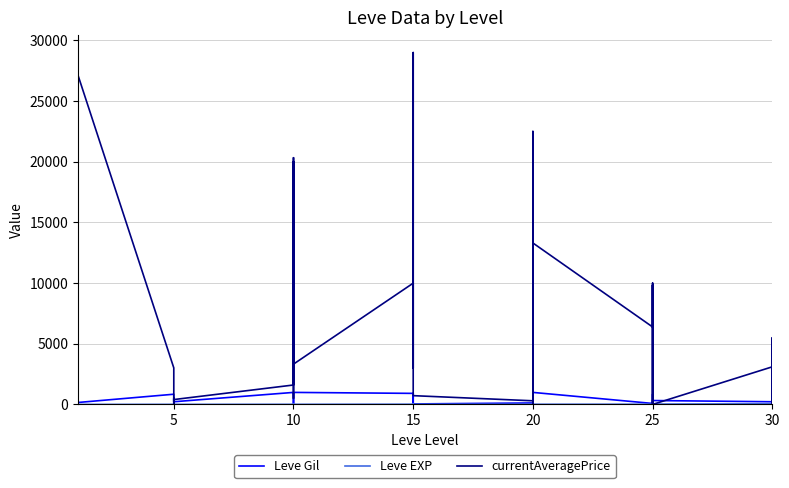

Reading left to right, extract all data points from this chart.

Leve Gil: 113	160	160	112	690	160	840	220	220	220	460	220	990	880	90	880	990	990	910	910	40	910	910	40	120	960	990	600	960	990	80	150	830	390	10	320	220	530	730	240
Leve EXP: 630	1	1	630	1	1	6	5	5	5	8	5	9	6	13	6	9	9	18	18	13	18	18	13	17	12	14	21	12	14	16	69	21	36	58	28	52	67	26	36
currentAveragePrice: 900	2494	5071	91	2226	27125	3011	2680	0	0	500	400	1600	20000	933	500	20333	3321	9995	8298	3000	29000	29000	722	299	0	22500	0	1881	13306	6383	9831	0	4420	10000	0	3100	5500	0	4699